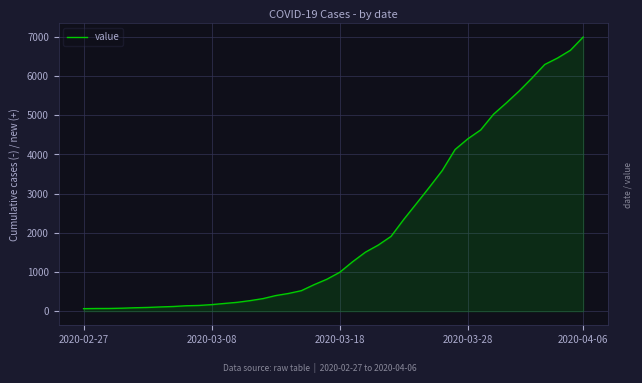

What is the maximum value shown in the chart?

6995